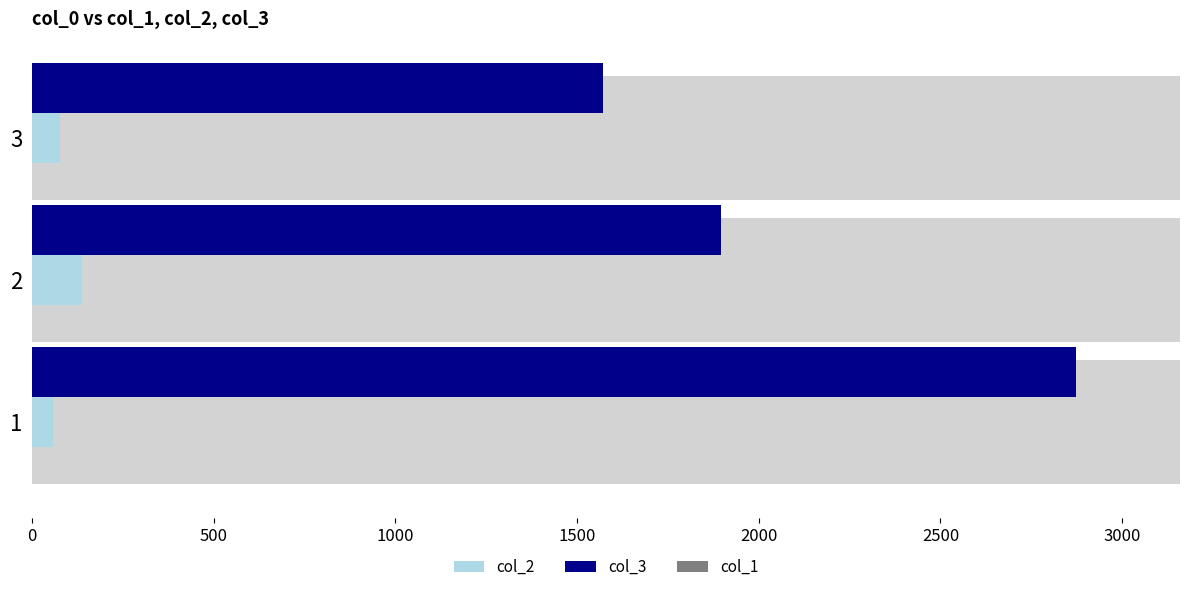

Read the col_2 value at 500.

136.0